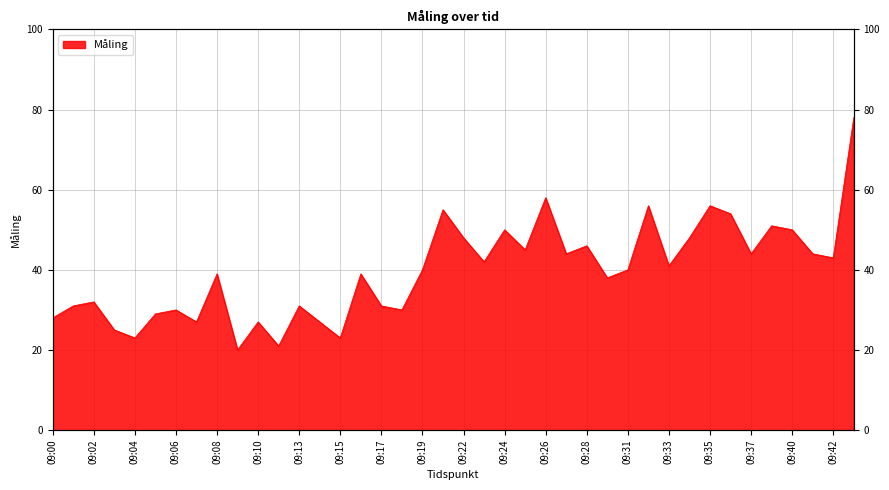

Does the chart display data point markers on the line(s)?

No